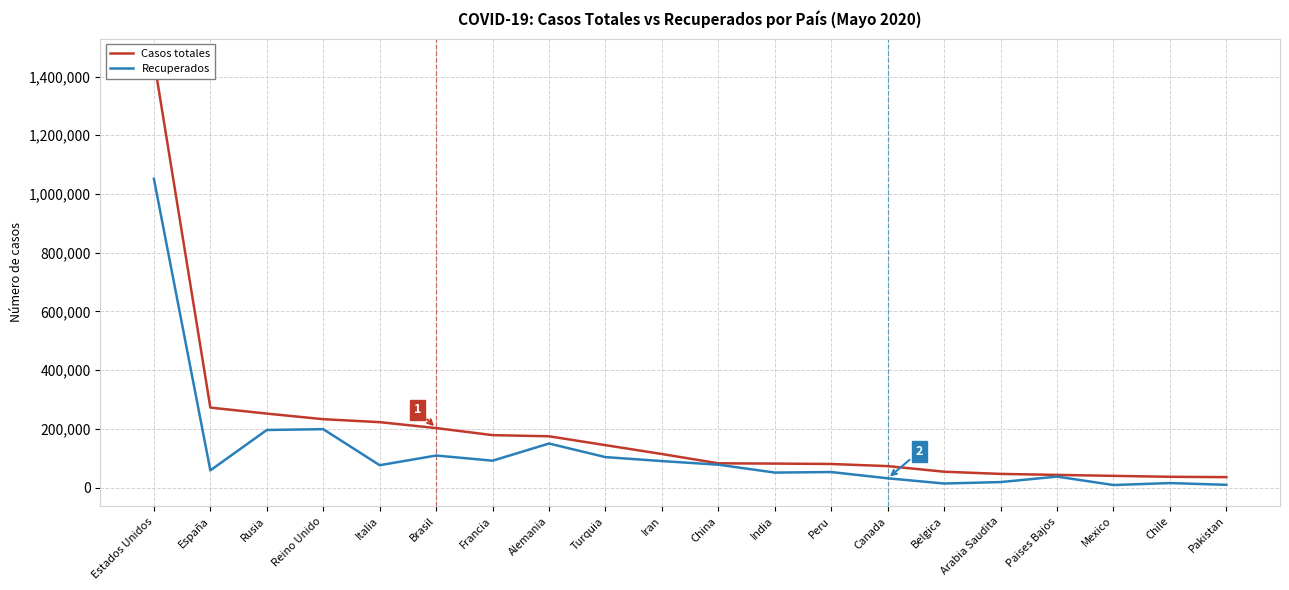

Is the value of Recuperados at Peru greater than the value of Casos totales at Brasil?

No